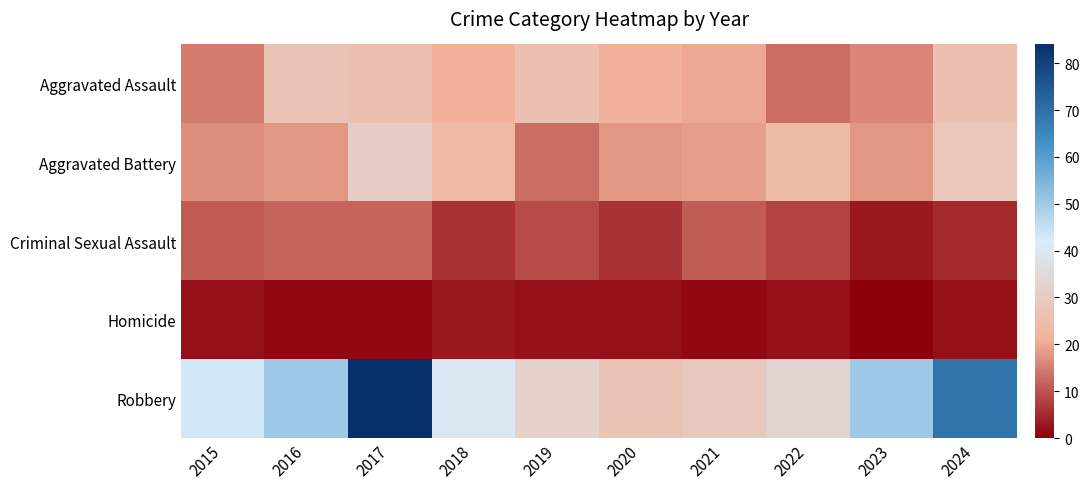

Between 2018 and 2016, which is larger?

2016